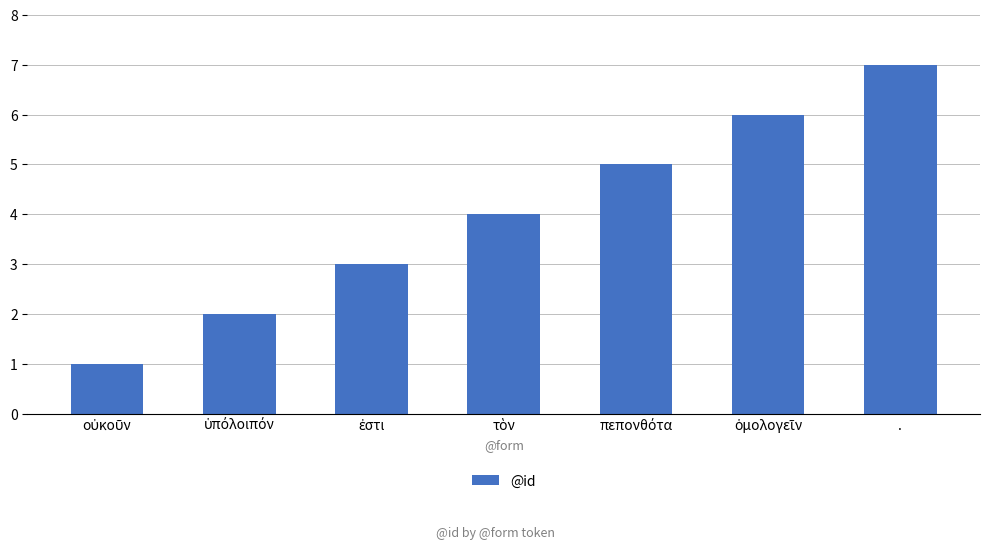

Is it true that the value at . is 7?

True